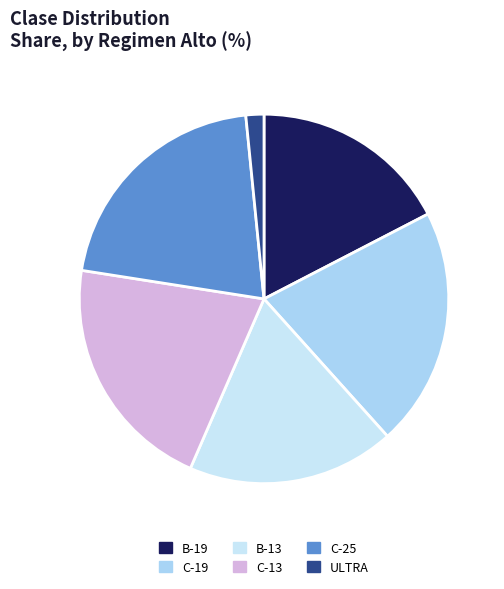

Which slice is the largest?

C-19